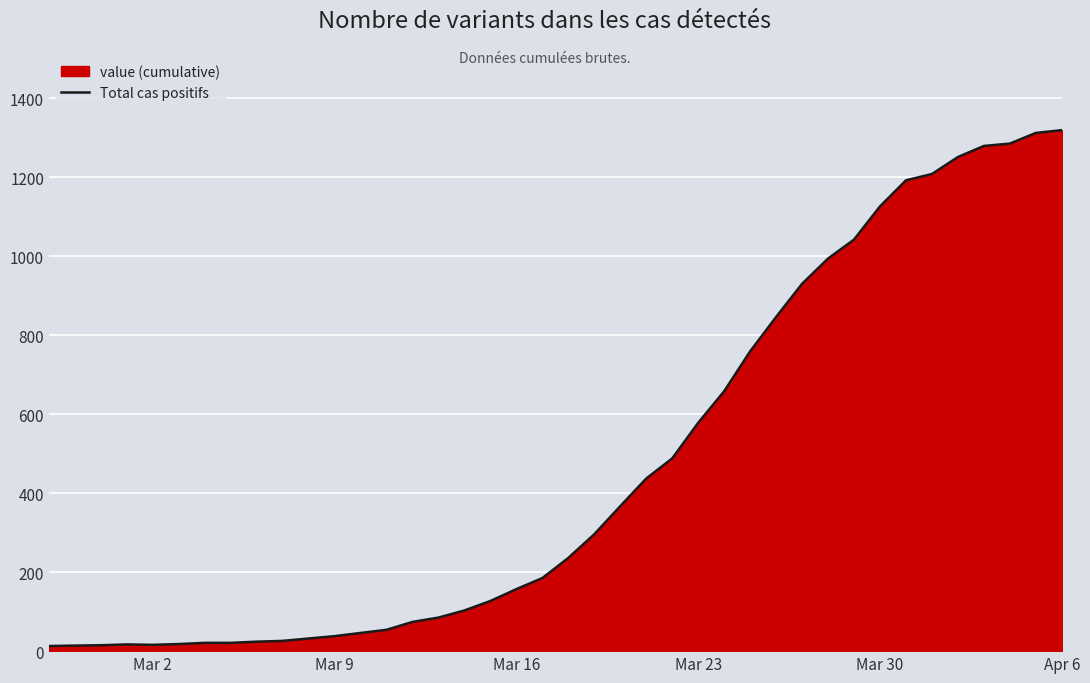

How many series are shown in this chart?

1